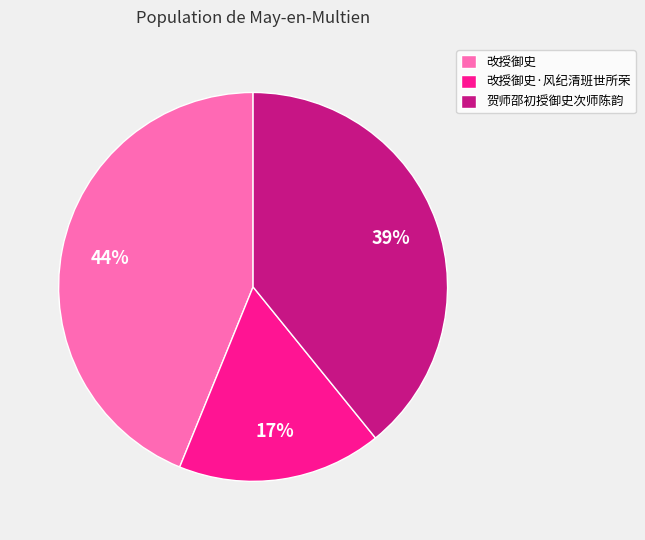

How many slices are in this pie chart?

3